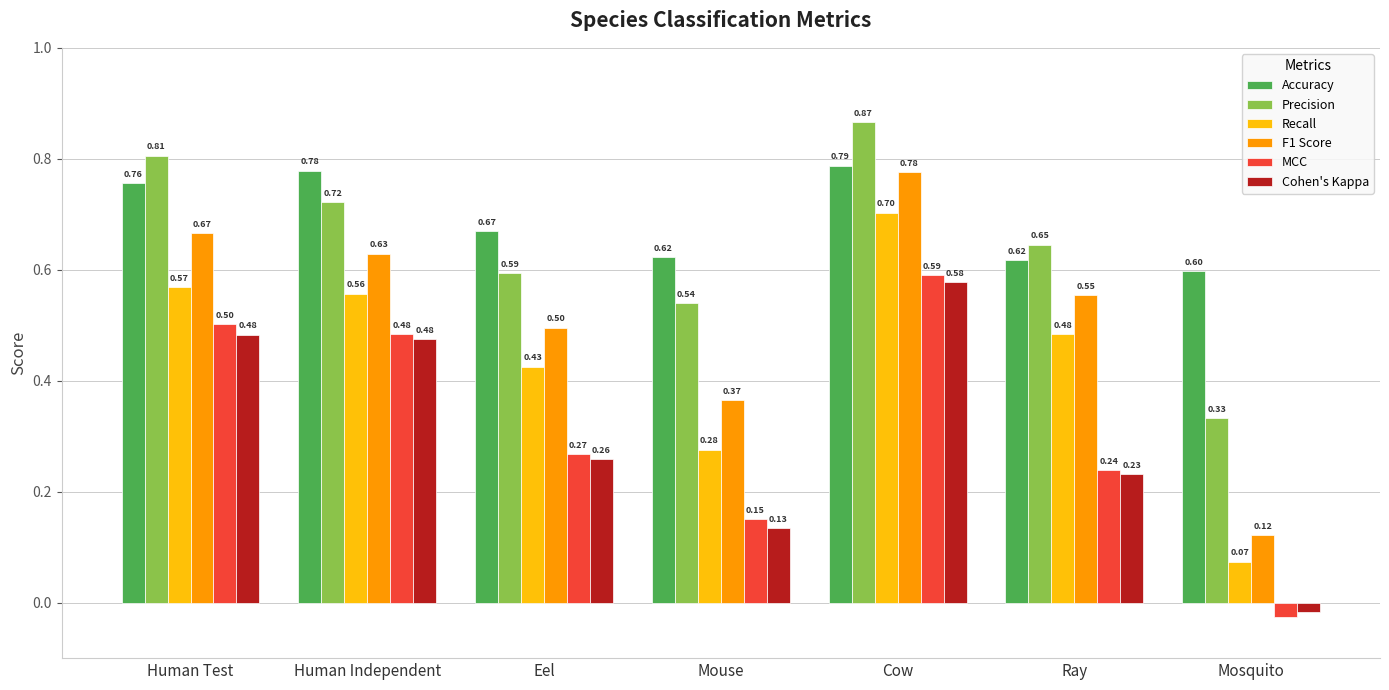

List the series in order of their peak value, highest first.

Precision, Accuracy, F1 Score, Recall, MCC, Cohen's Kappa